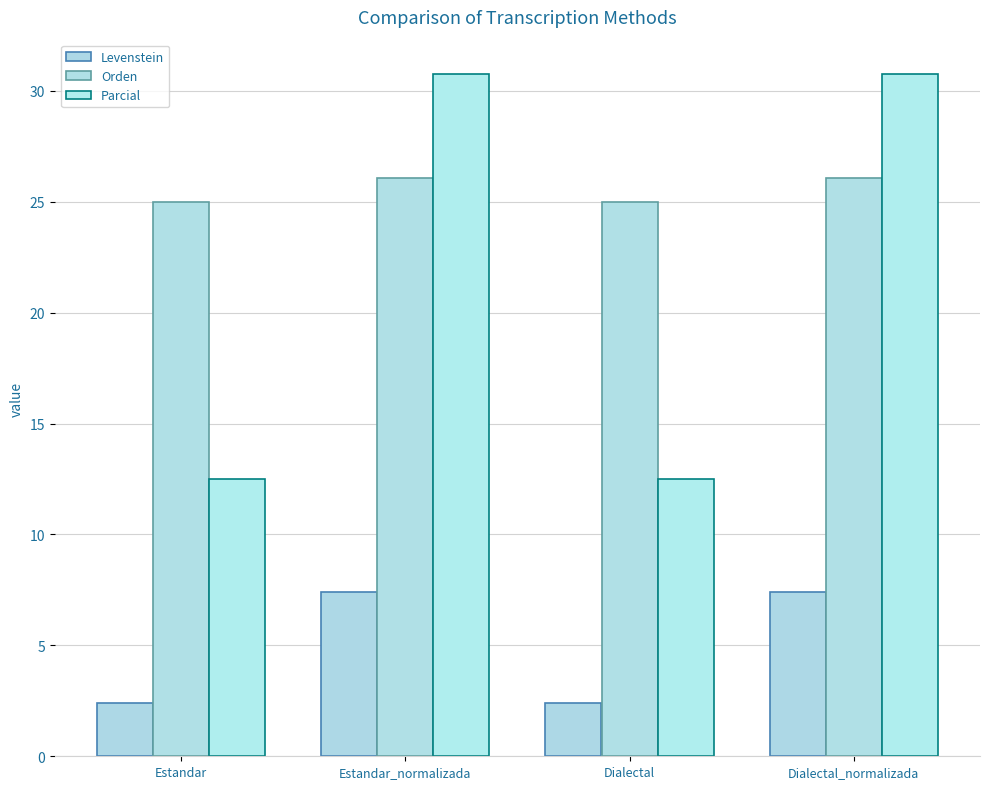

Is the value of Orden at Estandar greater than the value of Levenstein at Estandar_normalizada?

Yes